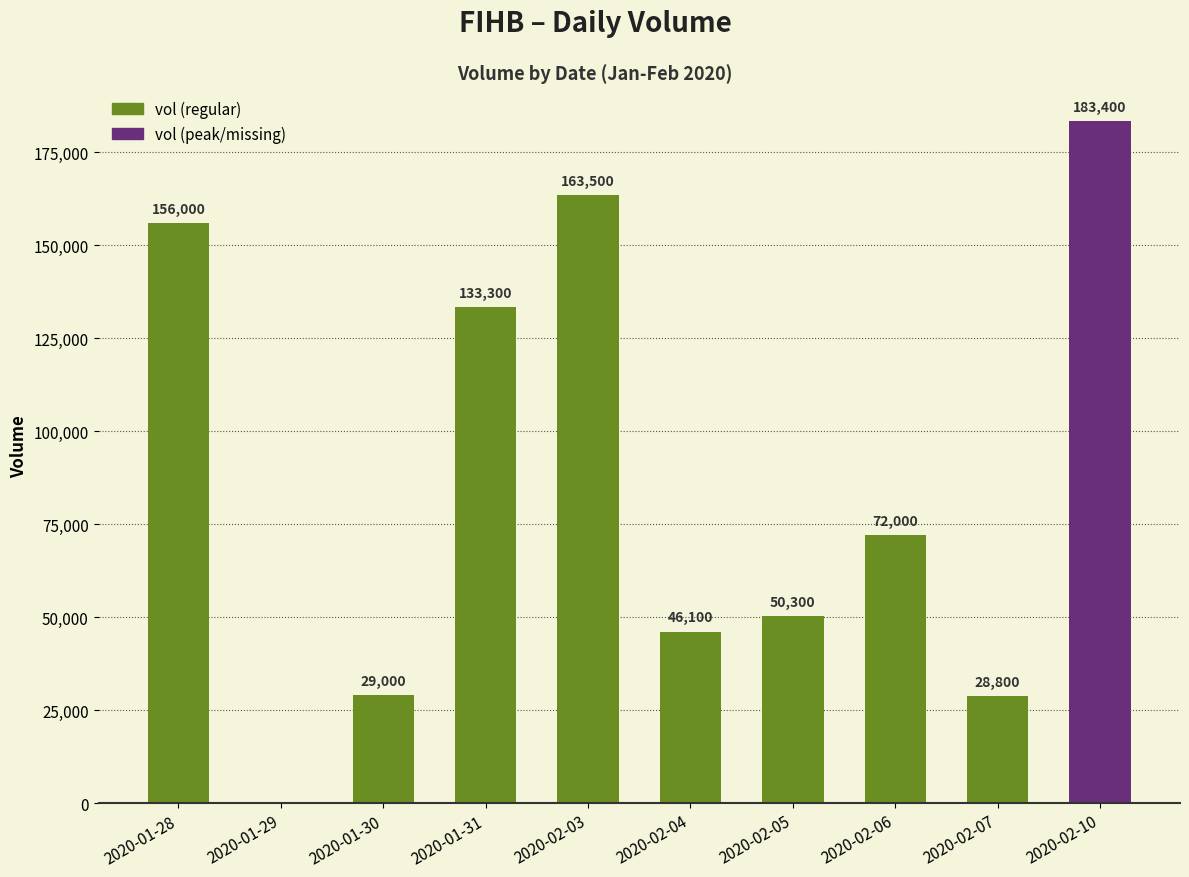

Is it true that the value at 2020-02-05 is 20174?

False